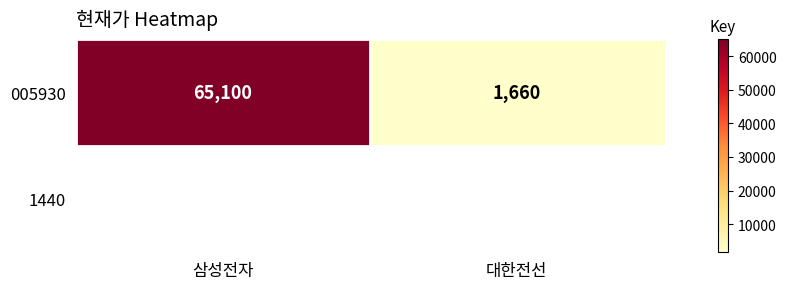

List the labels in order of value, largest first.

삼성전자, 대한전선